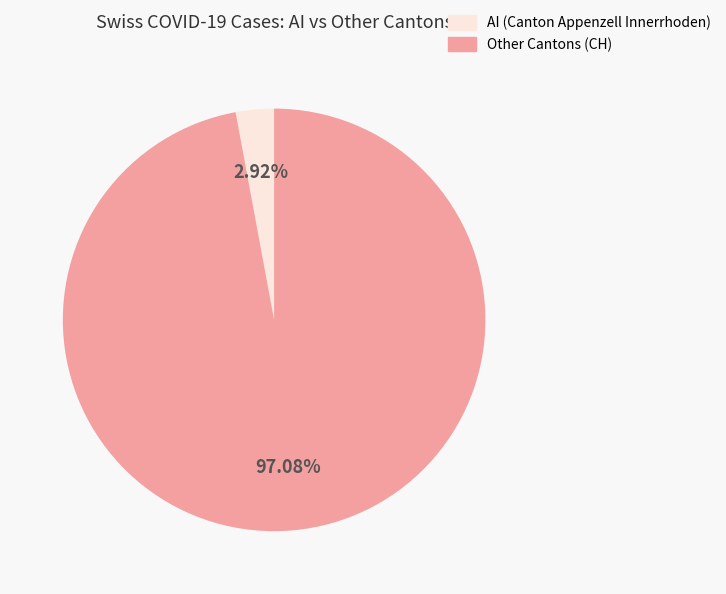

Is there a majority slice in this chart?

Yes